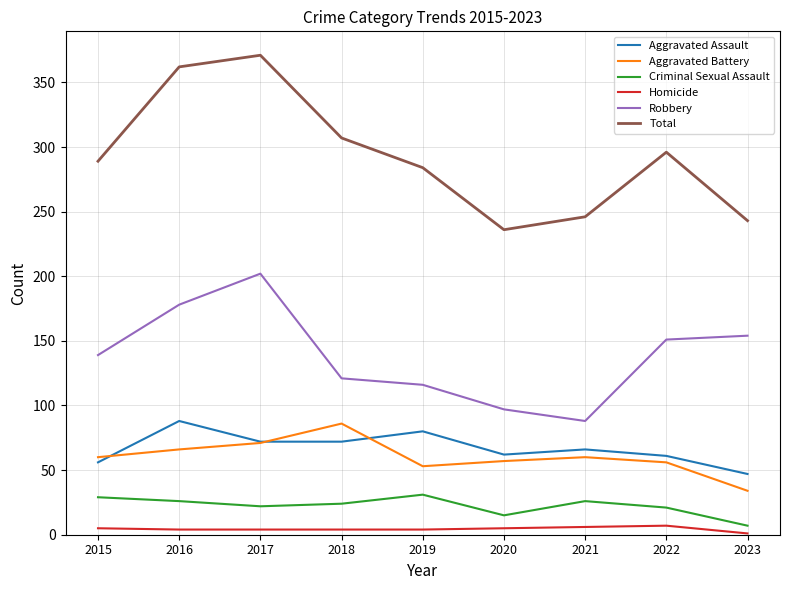

Is the value of Homicide at 2021 greater than the value of Robbery at 2017?

No